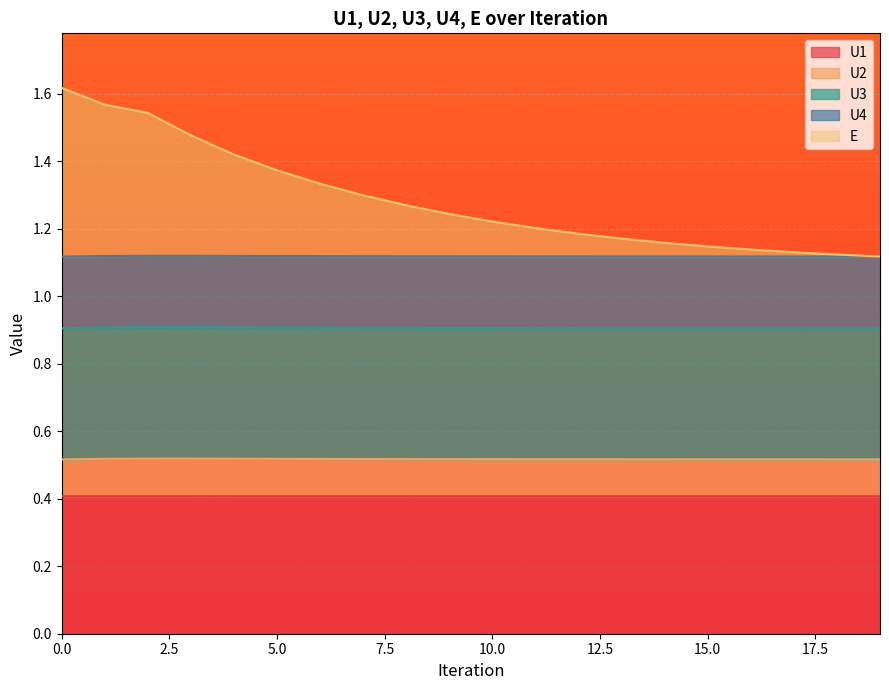

True or false: U2 has more than 2 interior local peaks.

False